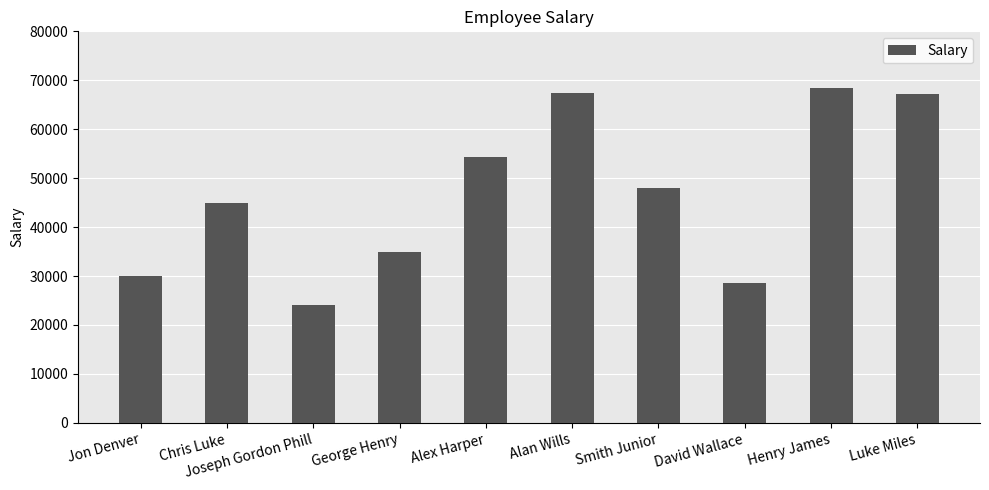

How many categories are shown in the chart?

10